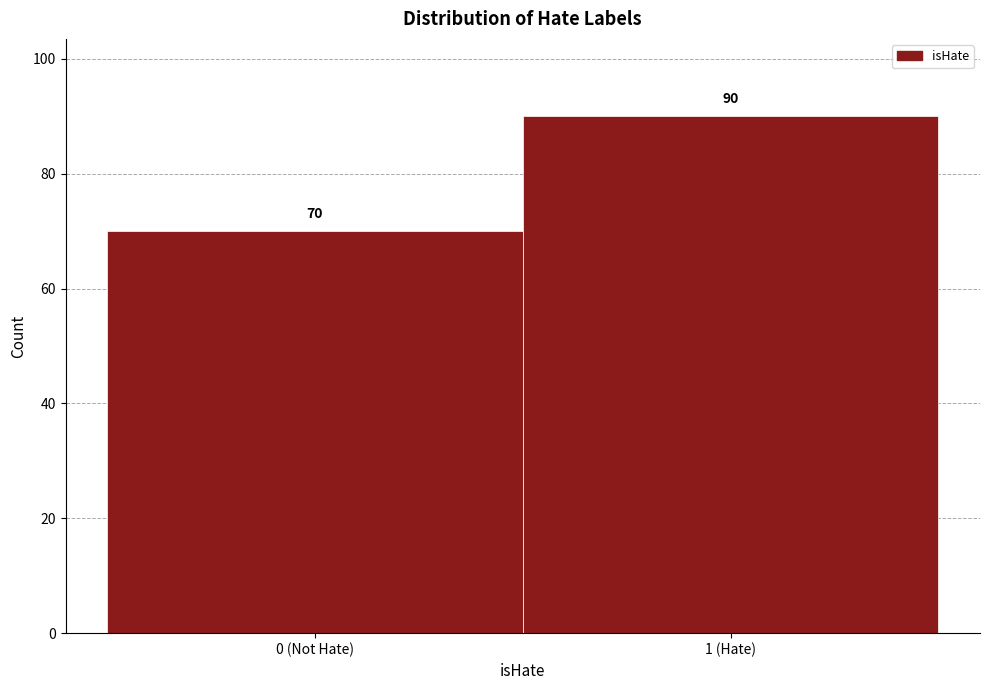

Reading left to right, list all the values displayed in this chart.

0 (Not Hate)=70	1 (Hate)=90